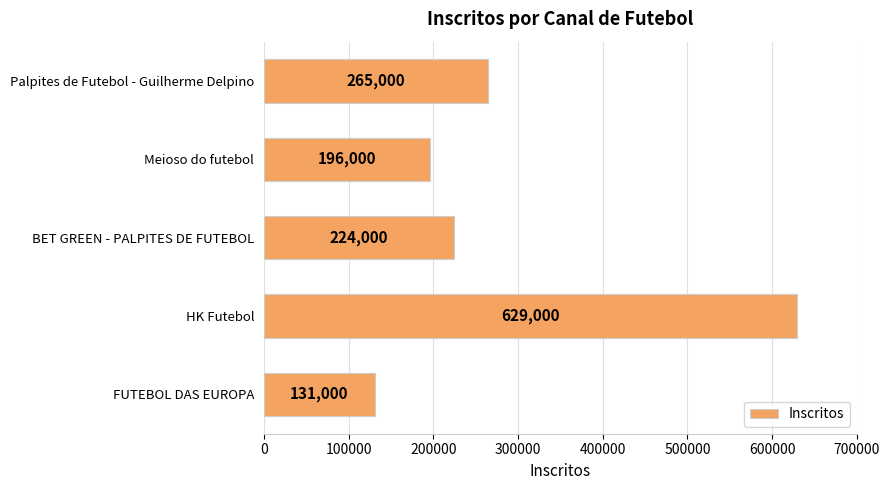

What is the smallest value displayed?

131000